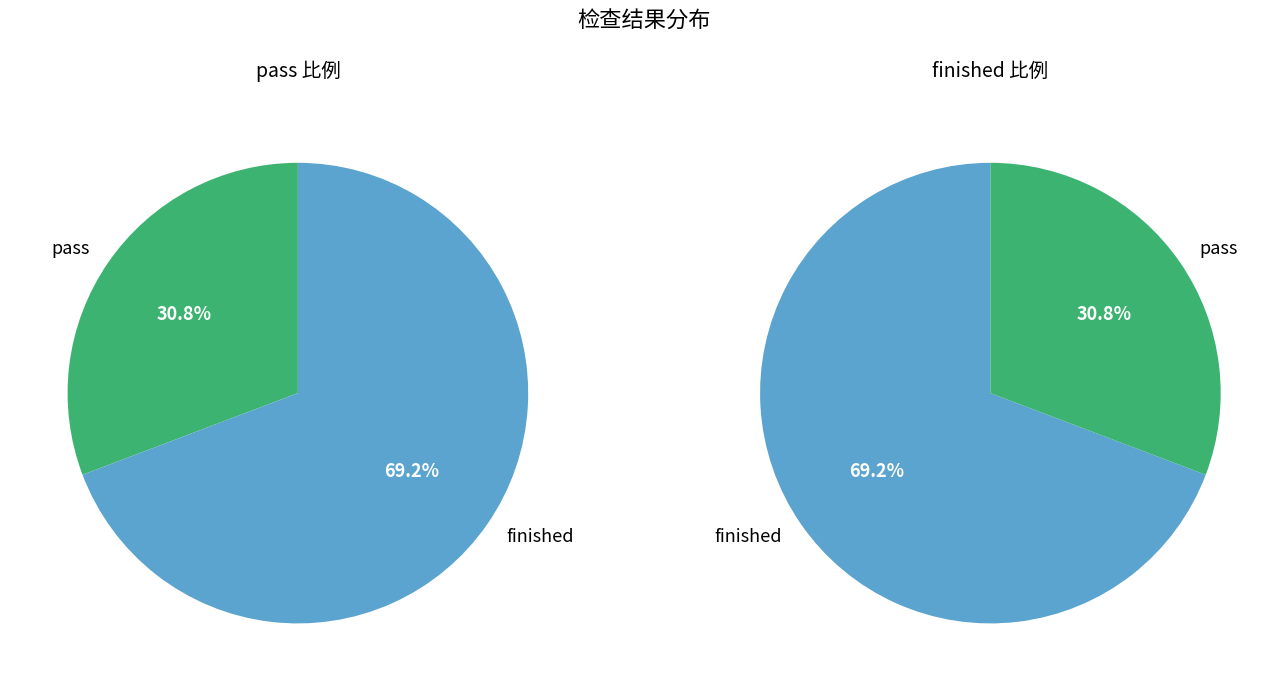

How many segments does this pie chart have?

2